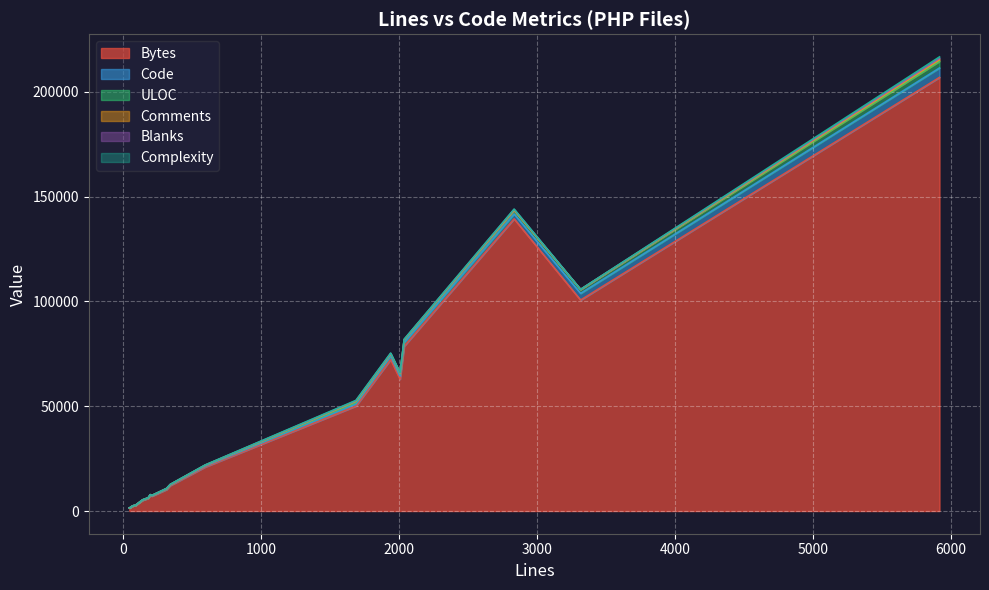

Rank the series at 312 from highest to lowest value.

Bytes, ULOC, Code, Comments, Blanks, Complexity